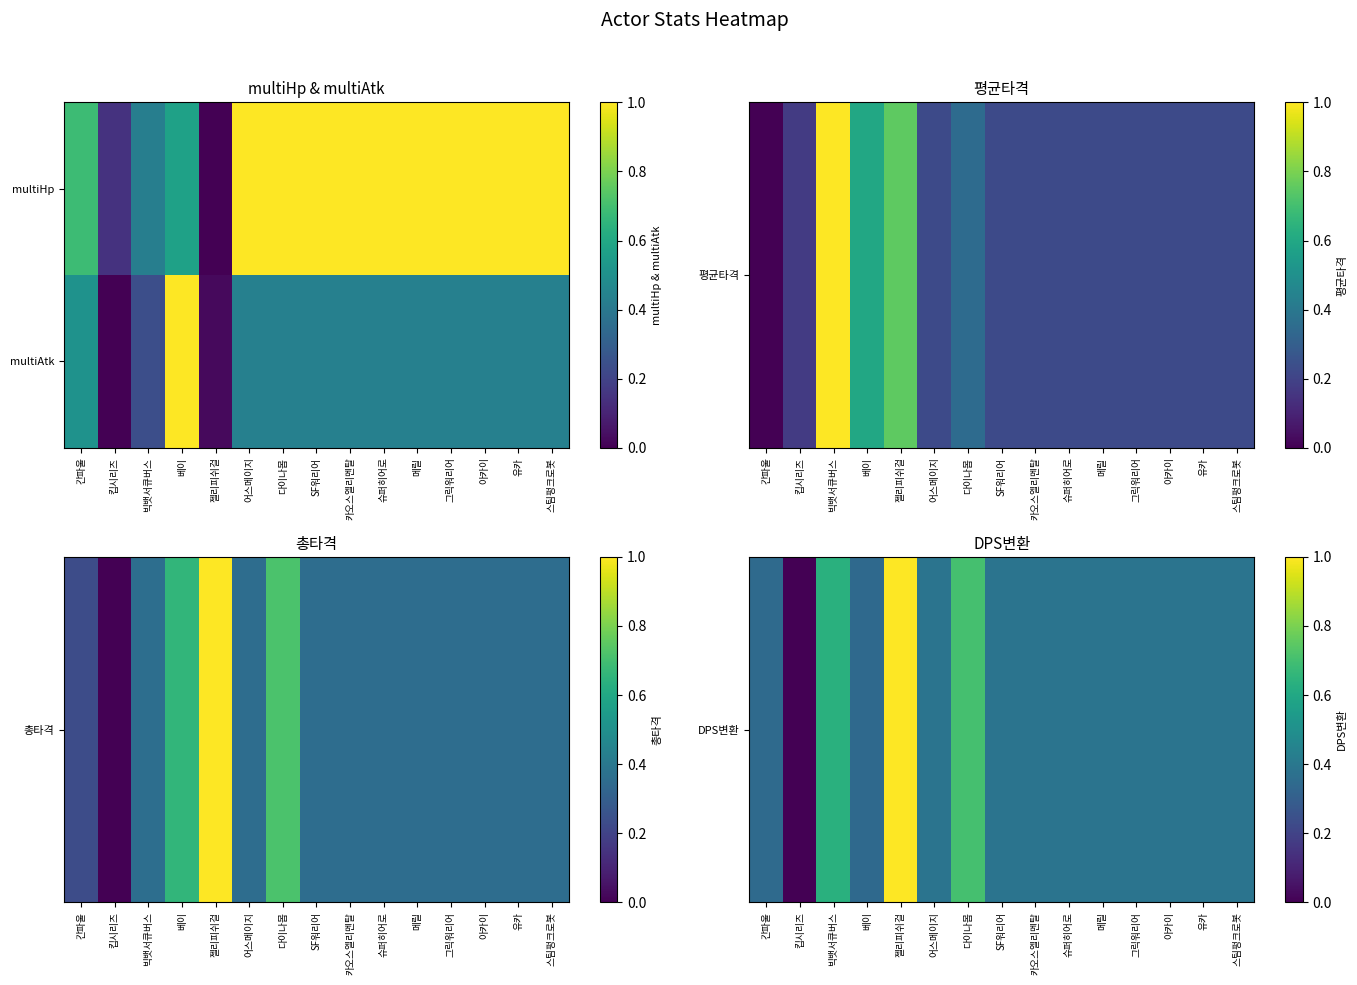

At how many categories does at least one series exceed 0?

14